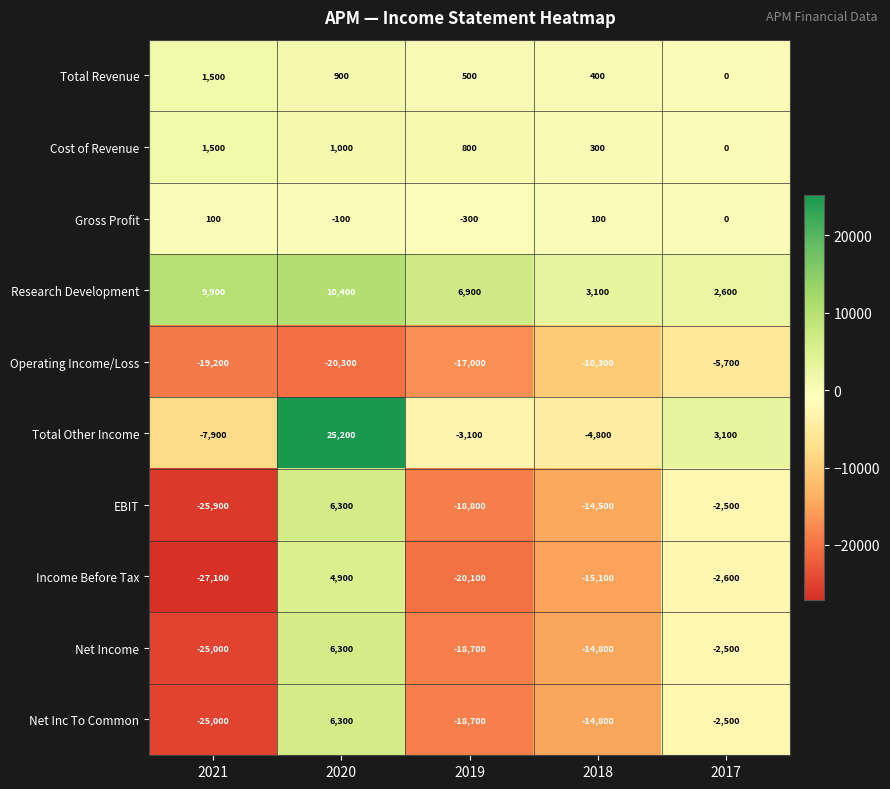

Rank the categories by Total Other Income value from highest to lowest.

2020, 2017, 2019, 2018, 2021